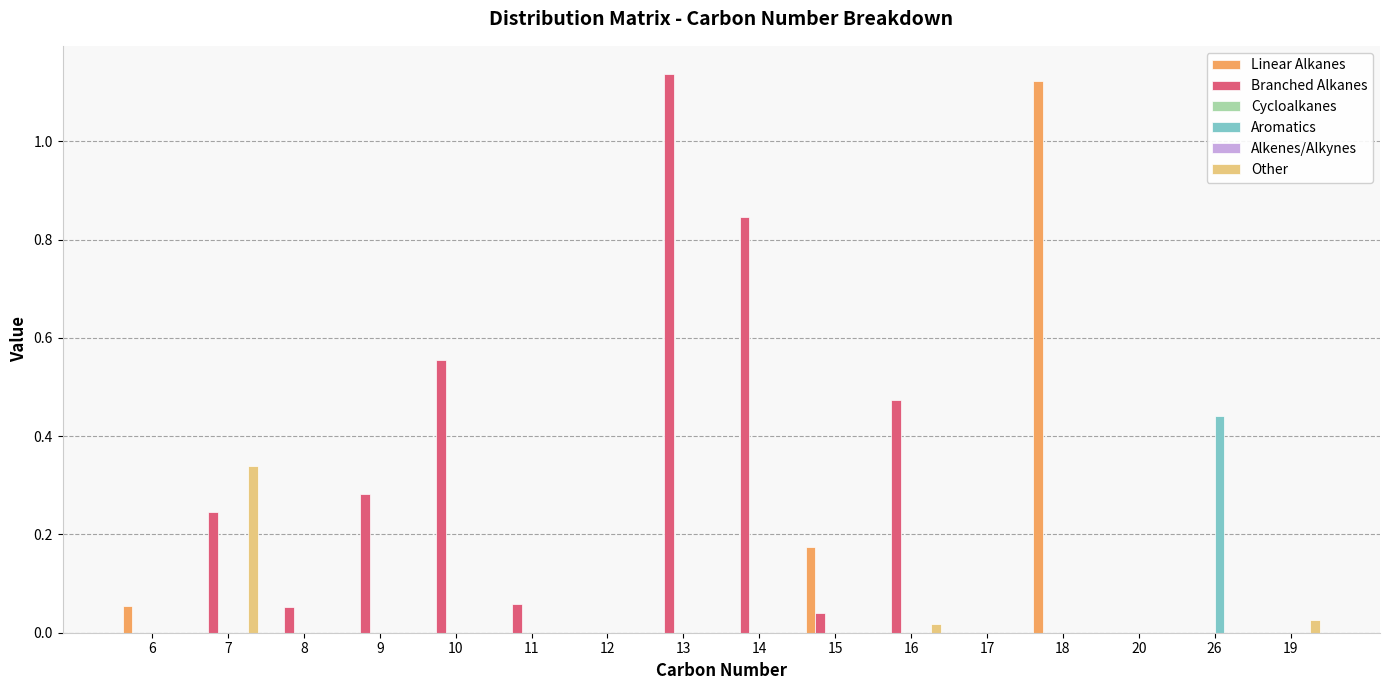

How many groups of bars are there?

16